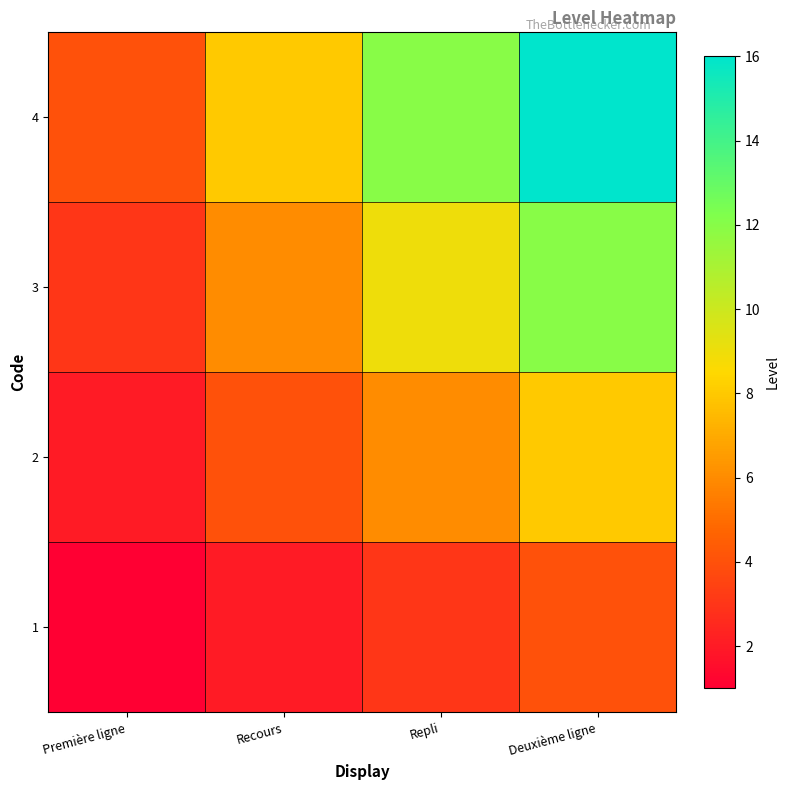

Reading left to right, extract all data points from this chart.

1: Première ligne=1	Recours=2	Repli=3	Deuxième ligne=4
2: Première ligne=2	Recours=4	Repli=6	Deuxième ligne=8
3: Première ligne=3	Recours=6	Repli=9	Deuxième ligne=12
4: Première ligne=4	Recours=8	Repli=12	Deuxième ligne=16